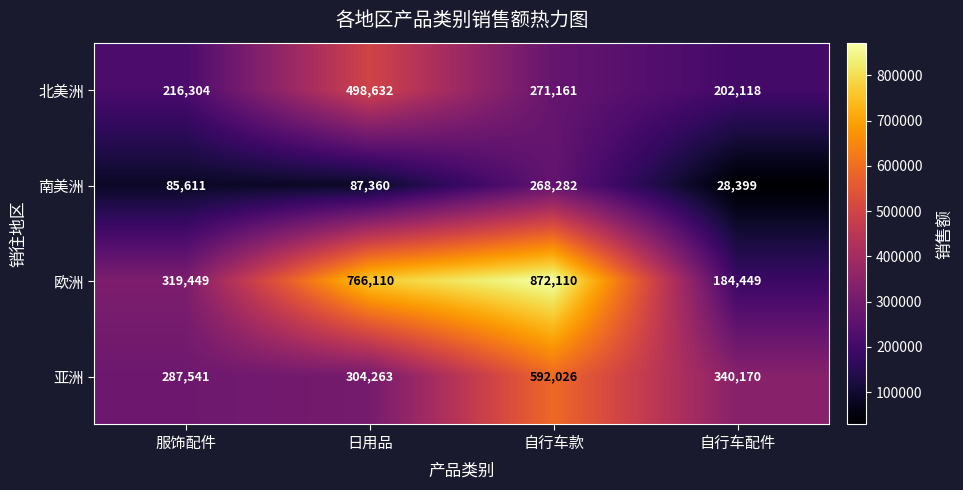

What is the lowest value of the 北美洲 series?

202118